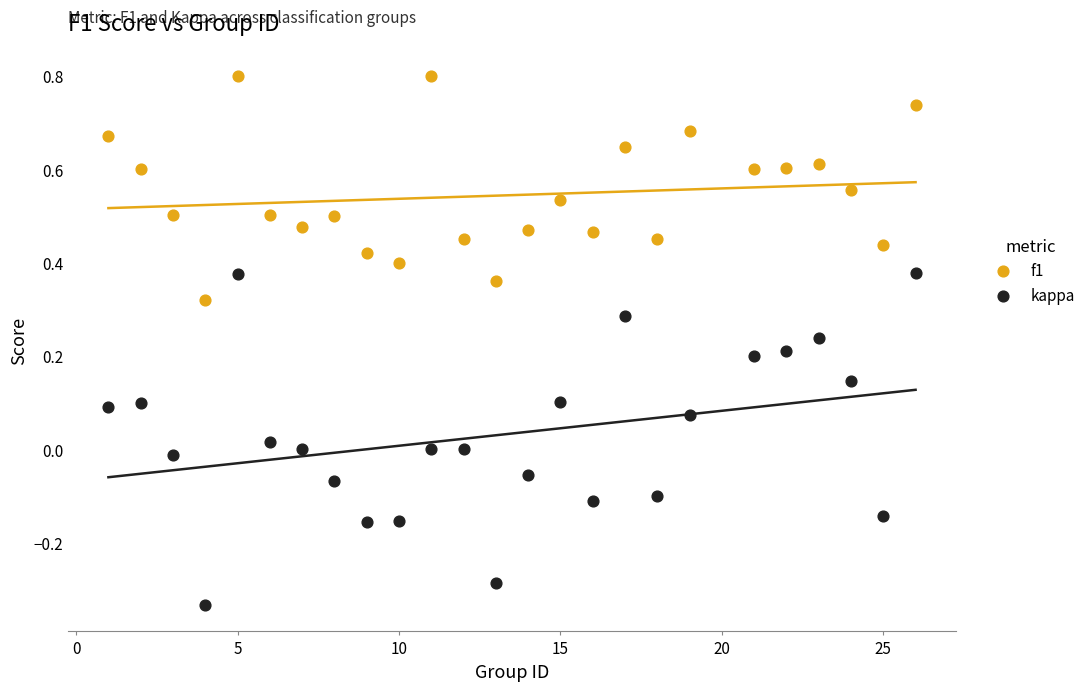

Which series has the widest spread of Y values?

kappa